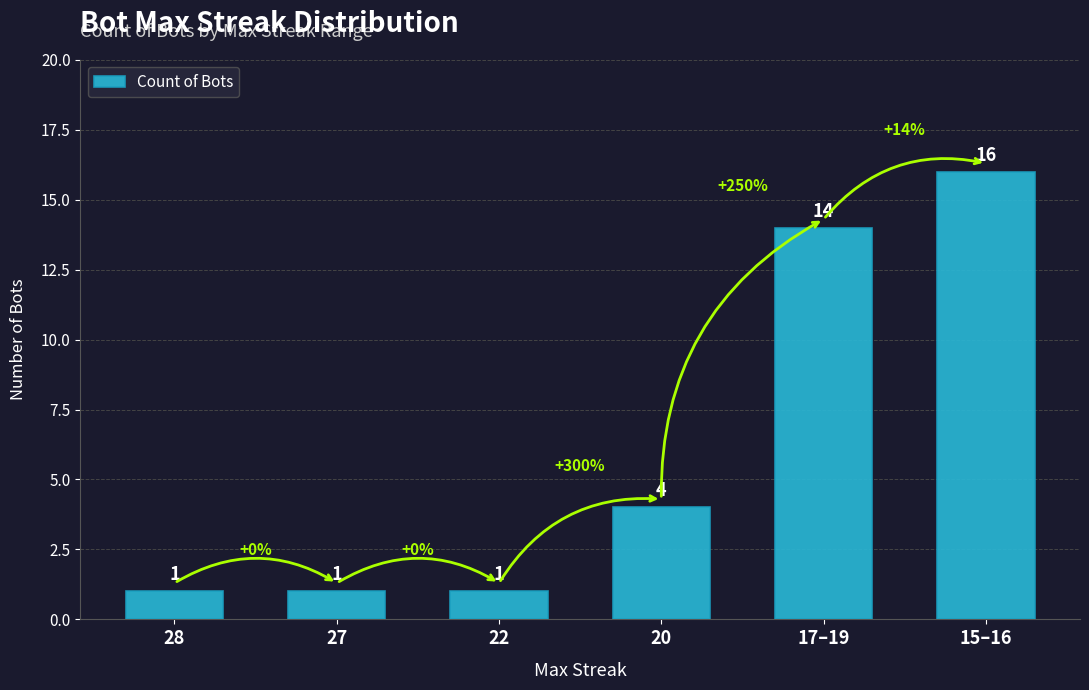

Where is the data nearest to the value 8?

20